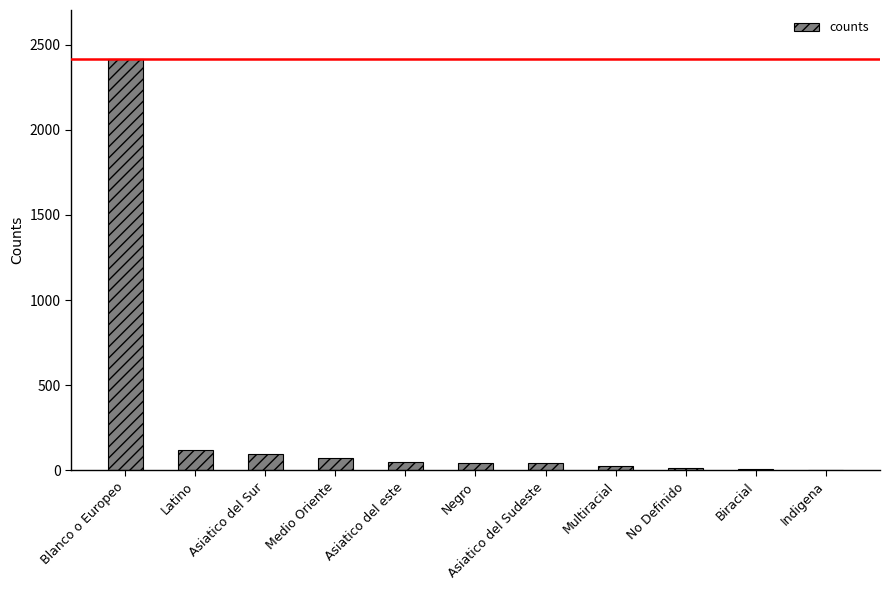

What is the change in value from Asiatico del Sur to Negro?

-53